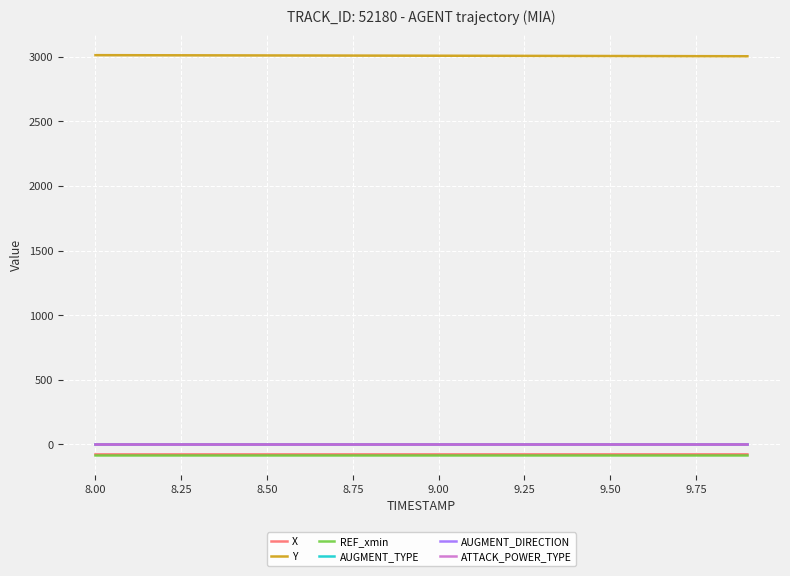

True or false: X has more than 1 points higher than both neighbors.

False